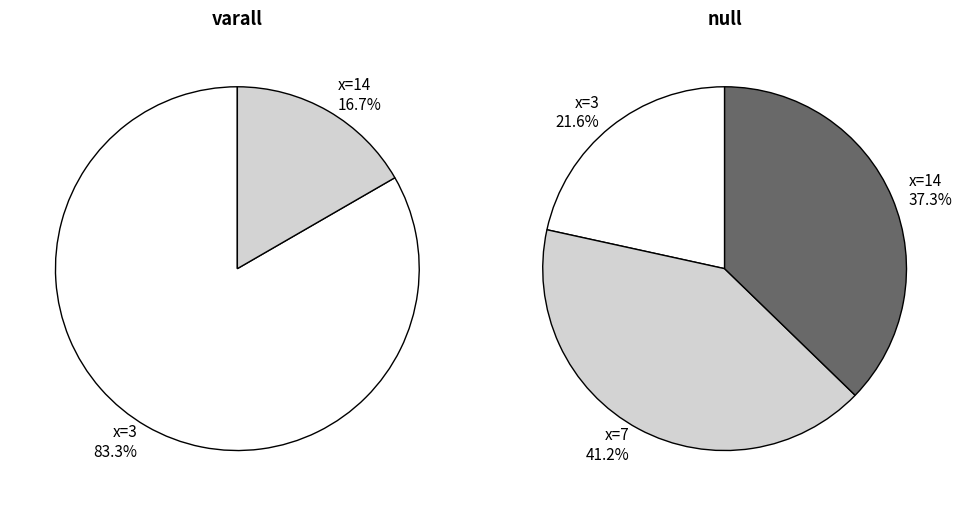

Which slice is the largest?

3